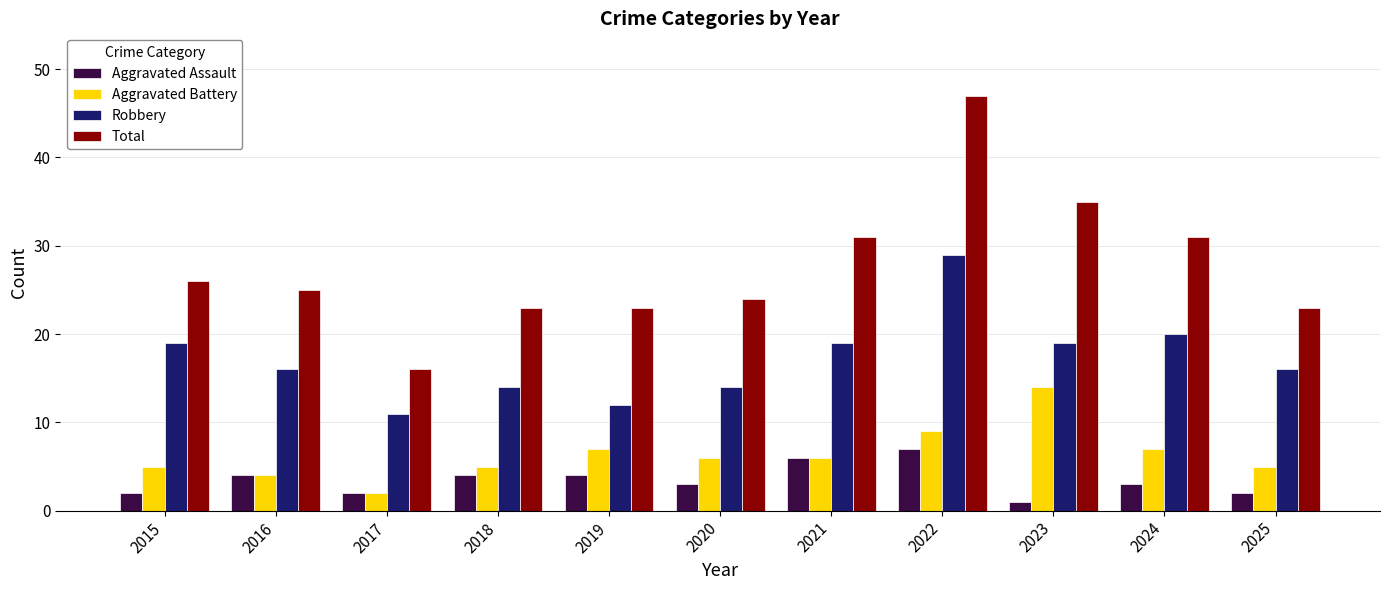

What are all the series names shown in the legend?

Aggravated Assault, Aggravated Battery, Robbery, Total